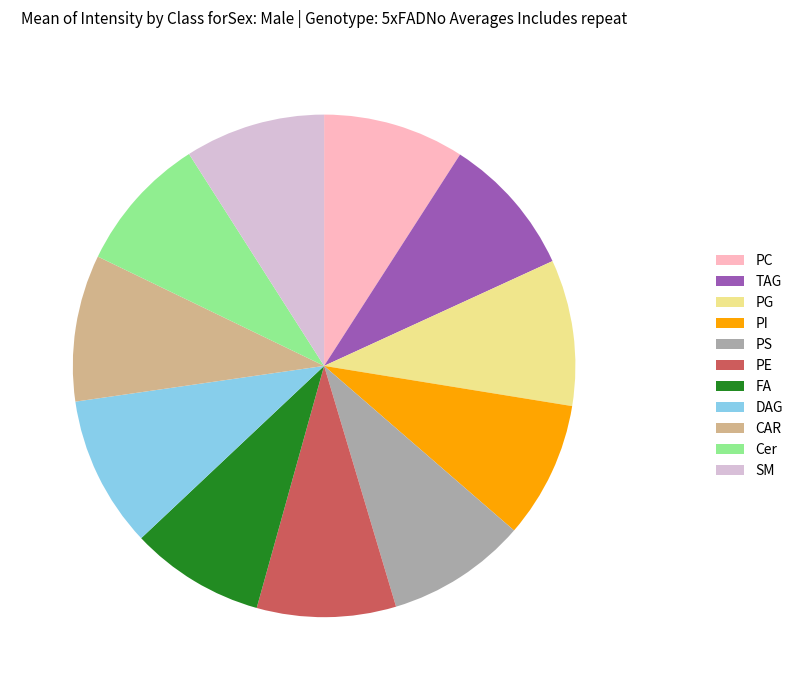

The CAR slice represents 4% of the pie. True or false?

False